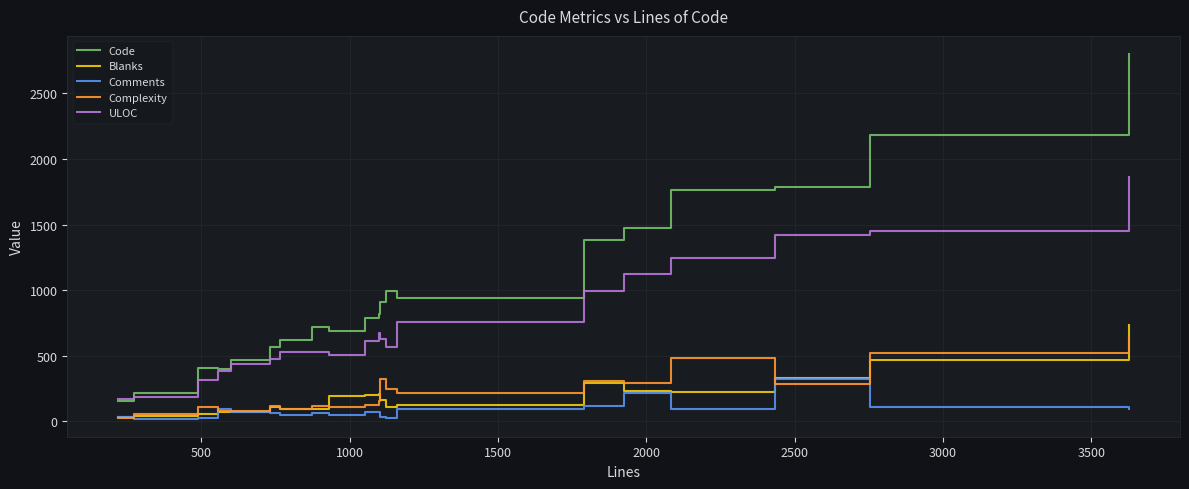

What is the greatest value displayed?

2800